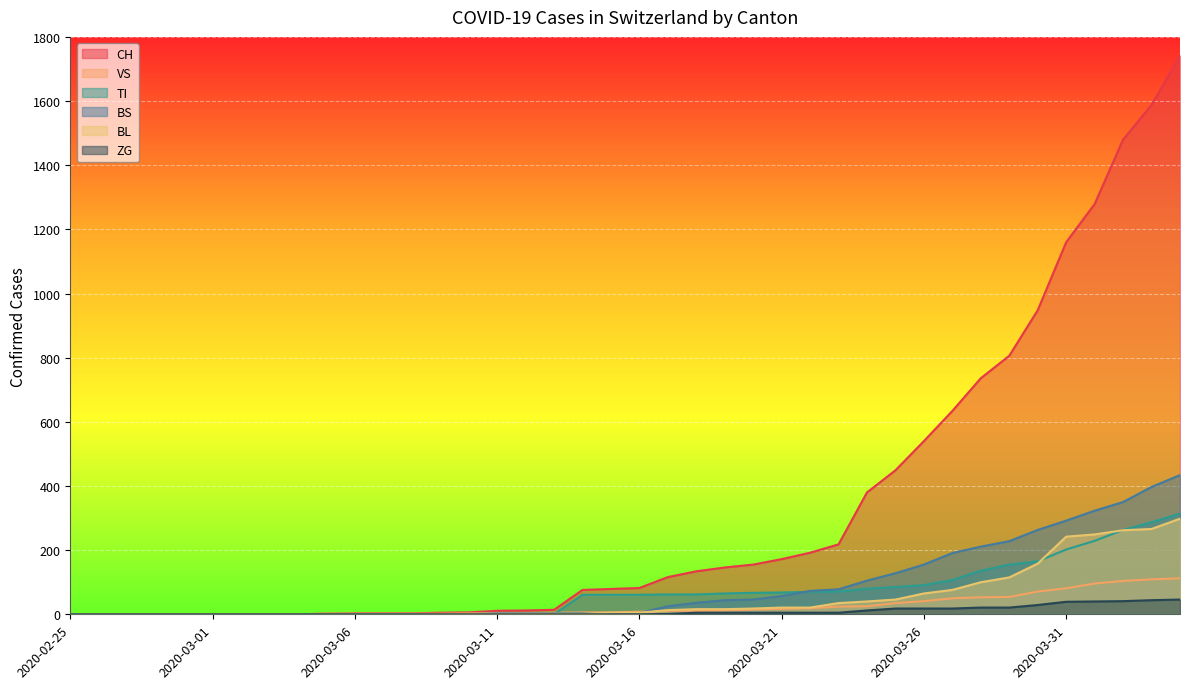

Which series has the largest total across all categories?

CH